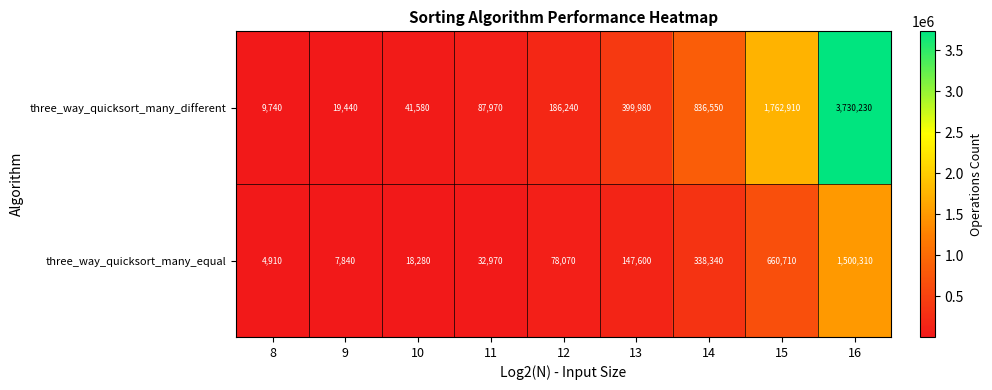

How many series are shown in this chart?

2